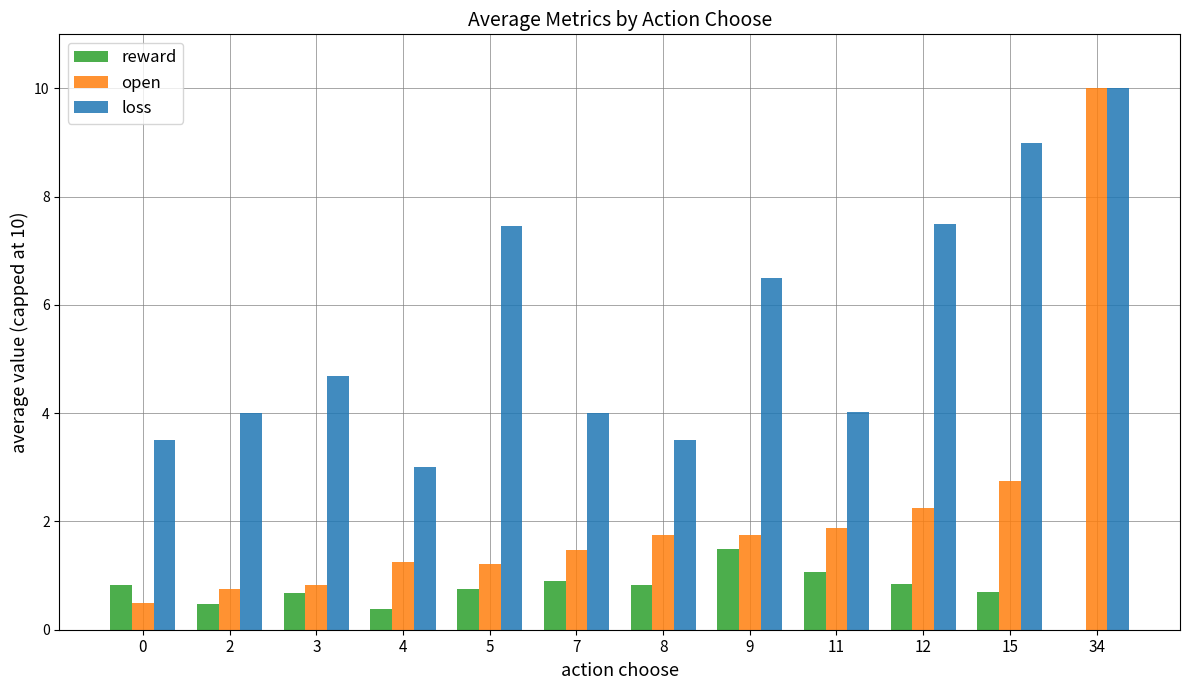

Which category has the highest value in the open series?

34